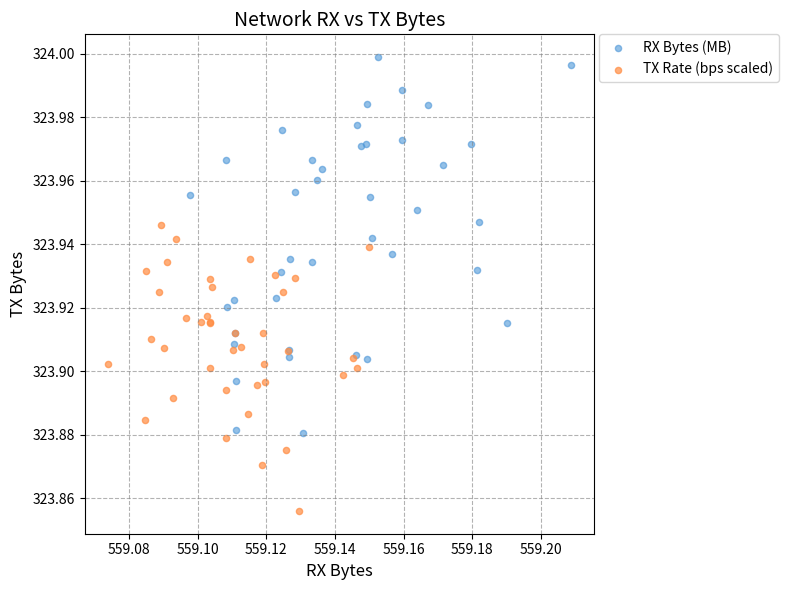

What are all the series names shown in the legend?

RX Bytes (MB), TX Rate (bps scaled)